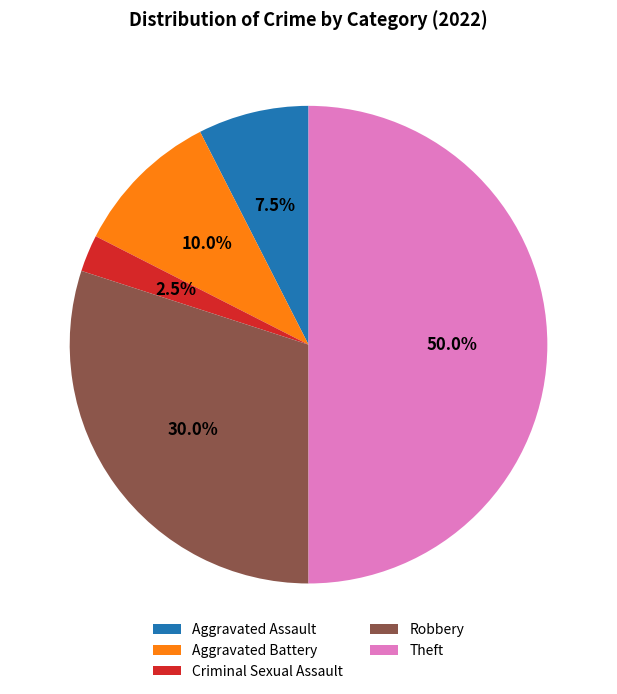

Does Criminal Sexual Assault account for over 50% of the chart?

No